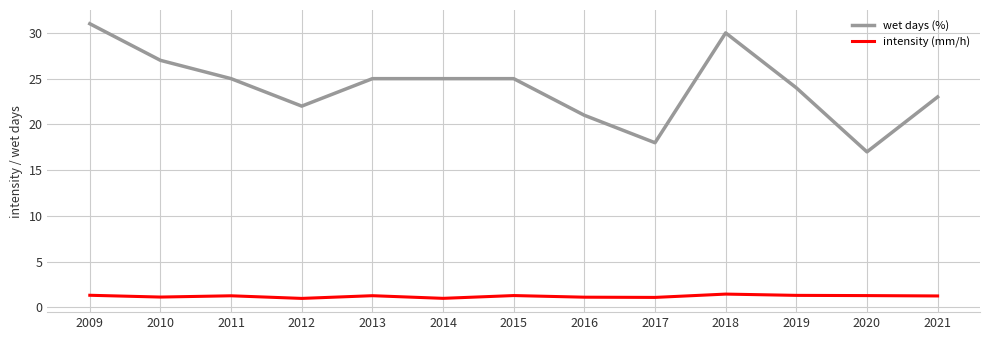

What is the difference between the maximum and minimum values in the wet days (%) series?

14.0